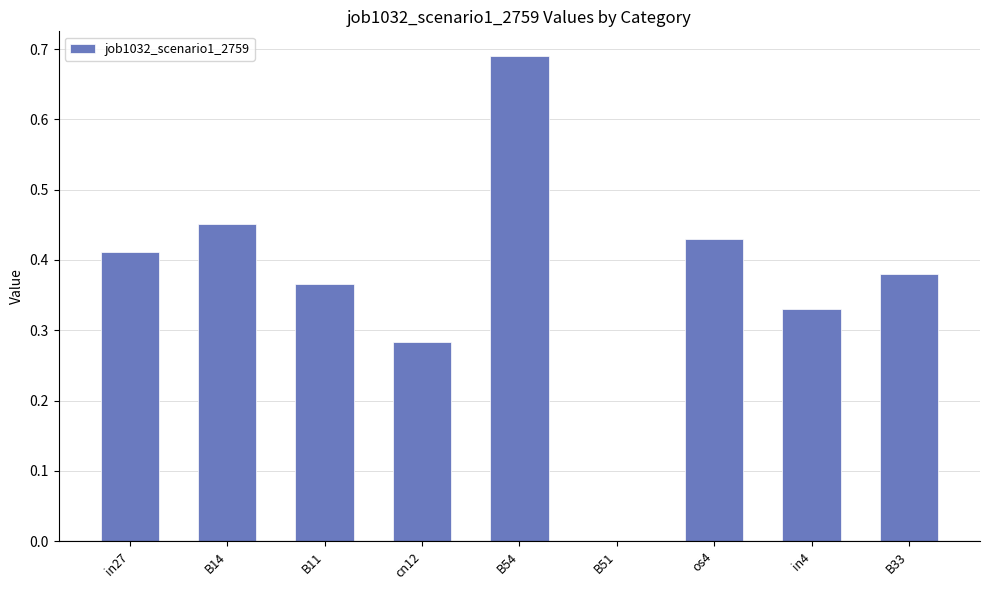

Which label corresponds to the largest value in the chart?

B54